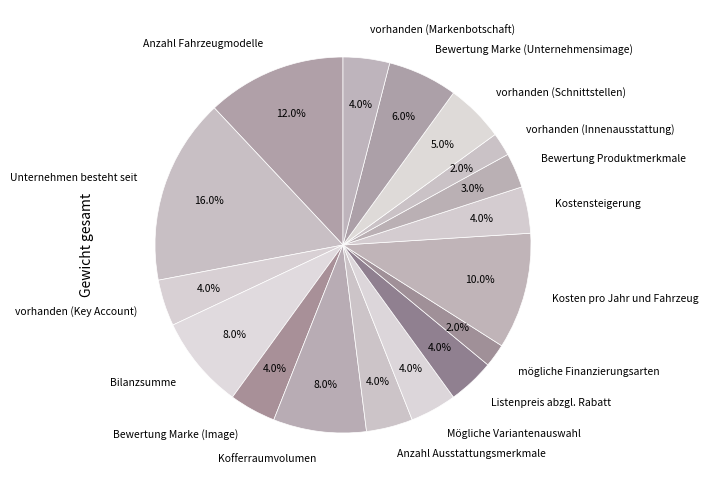

Does Kostensteigerung account for over 50% of the chart?

No